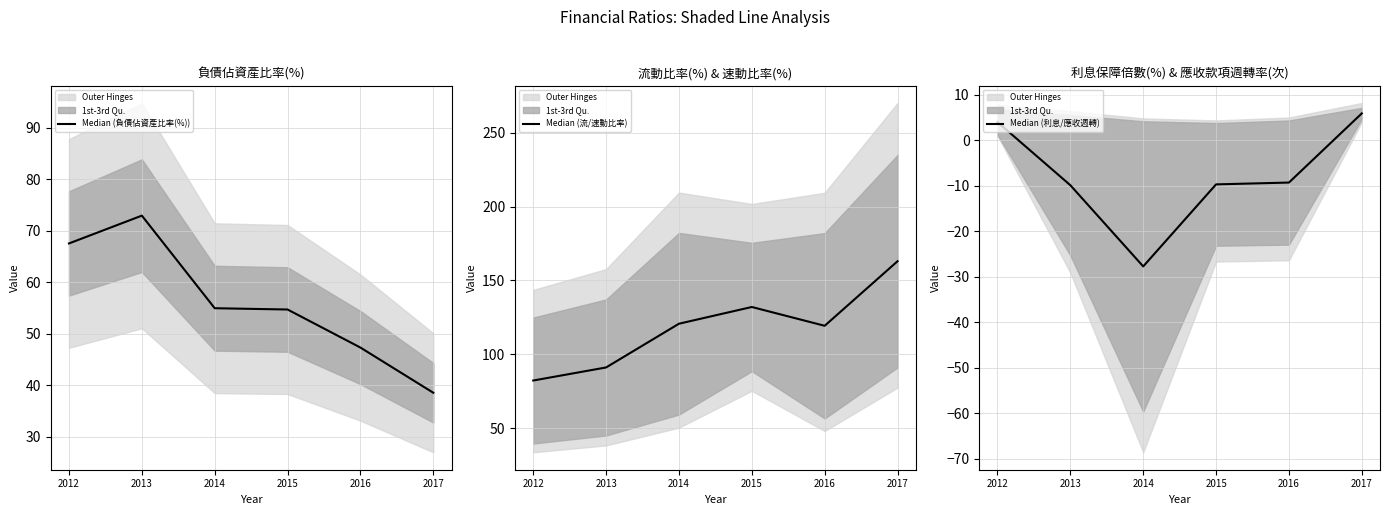

Reading right to left, transcribe all the data shown in this chart.

Median (負債佔資產比率(%)): 2017=38.5	2016=47.3	2015=54.7	2014=54.9	2013=72.9	2012=67.5
Median (流/速動比率): 2017=163.0	2016=119.3	2015=132.0	2014=120.7	2013=91.1	2012=82.2
Median (利息/應收週轉): 2017=5.9	2016=-9.3	2015=-9.7	2014=-27.7	2013=-9.9	2012=4.0